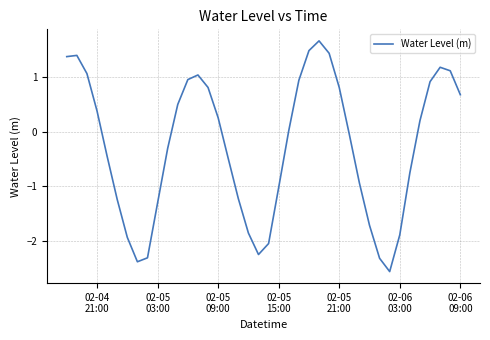

What is the difference between the maximum and second lowest values?

4.1